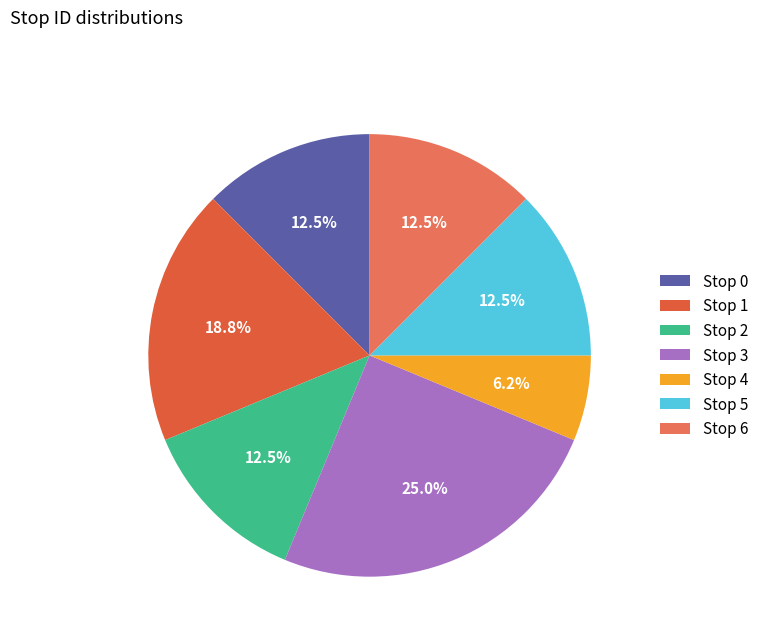

Count the number of slices in the pie.

7